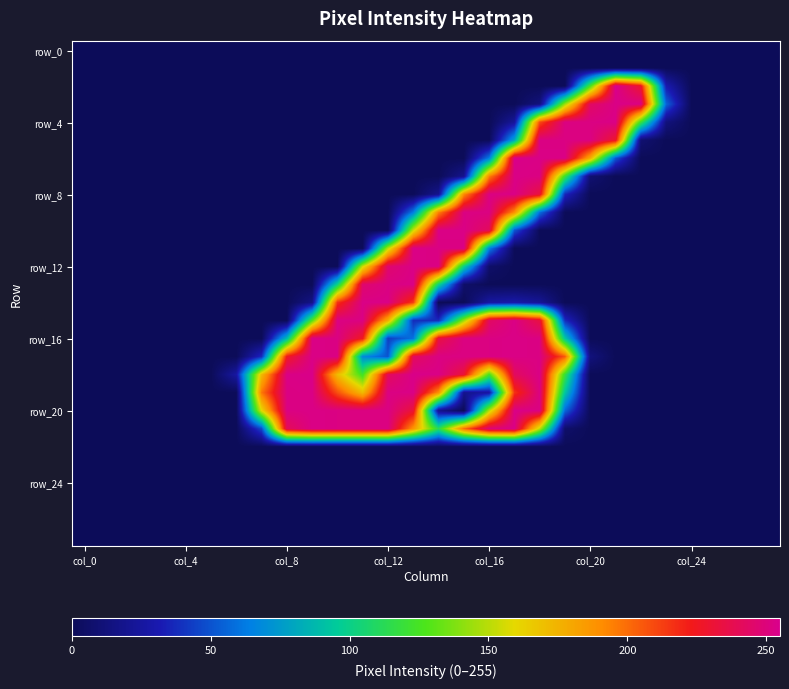

Count the number of data series in this chart.

28